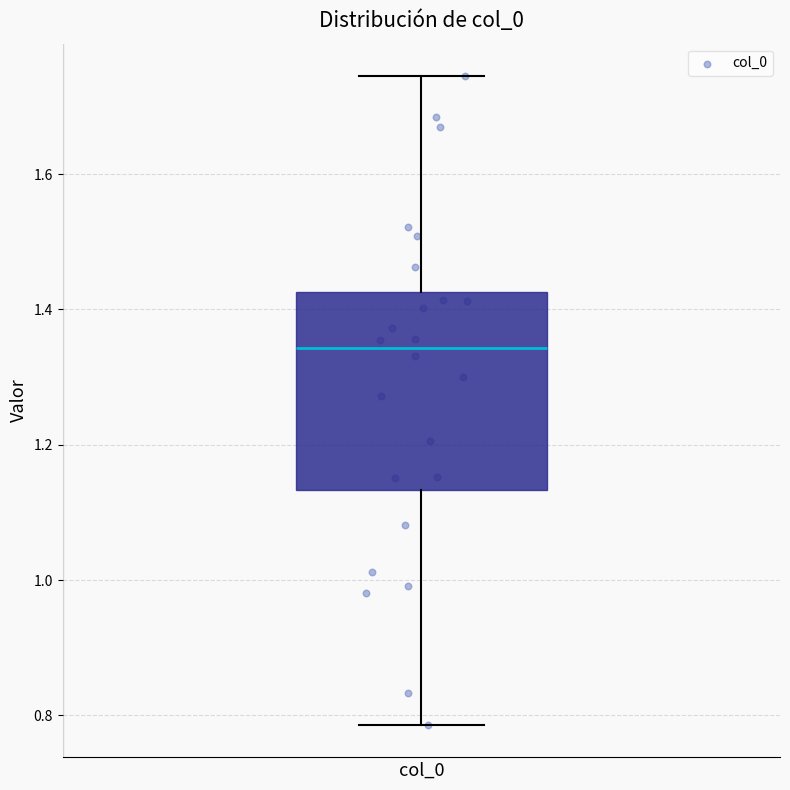

Transcribe this box plot: give where the median line is, the range the box spans, and where the two whiskers end, as read against the y-axis. The values are not printed on the chart, so give them approximately, as read against the axis.

median 1.34, box 1.14 to 1.42, whiskers 0.78 to 1.74